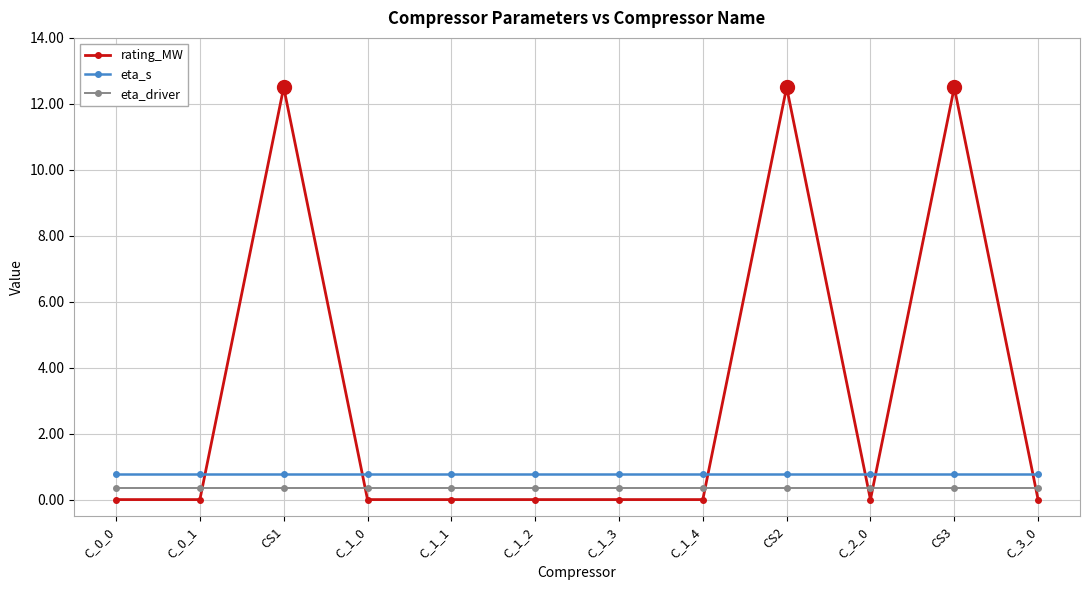

At how many categories does at least one series exceed 11?

3